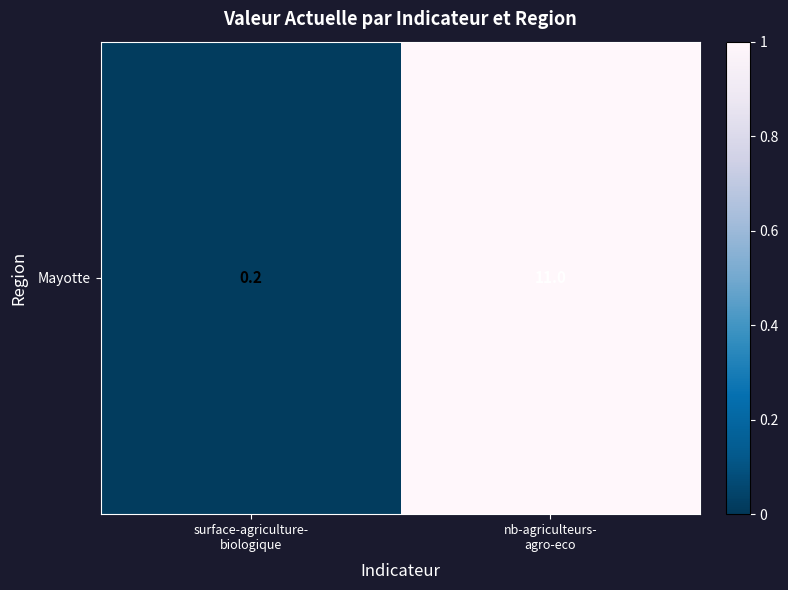

What is the change in value from surface-agriculture-
biologique to nb-agriculteurs-
agro-eco?

+1.0